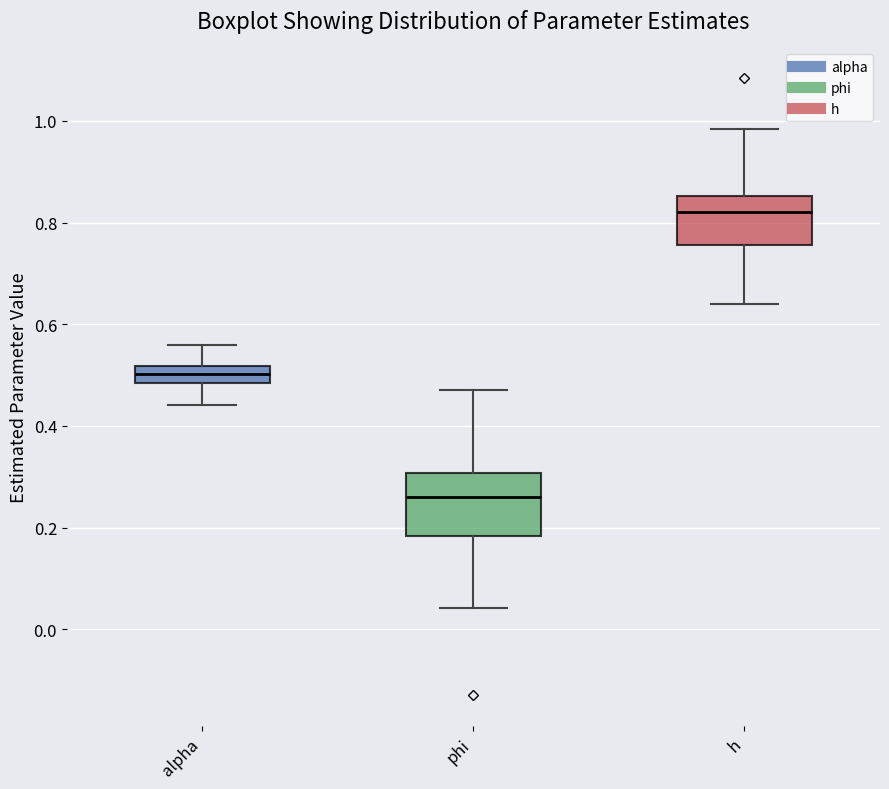

Reading left to right, read every box against the y-axis: the position of its median line, the range the box covers, and the ends of its whiskers. The values are not printed on the chart, so give them approximately, as read against the axis.

alpha: median 0.50, box 0.48 to 0.52, whiskers 0.44 to 0.56
phi: median 0.26, box 0.18 to 0.30, whiskers 0.04 to 0.48
h: median 0.82, box 0.76 to 0.86, whiskers 0.64 to 0.98